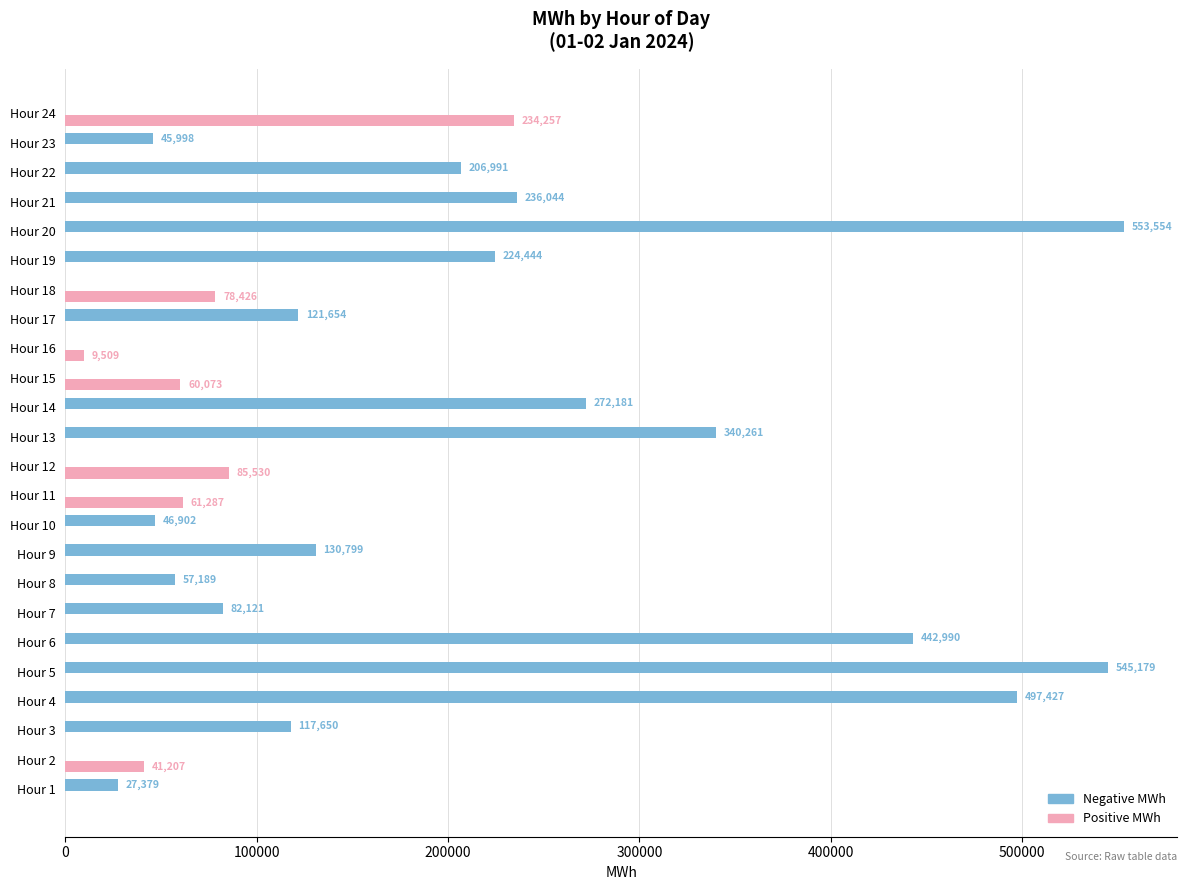

What is the total value across all series at Hour 11?

61287